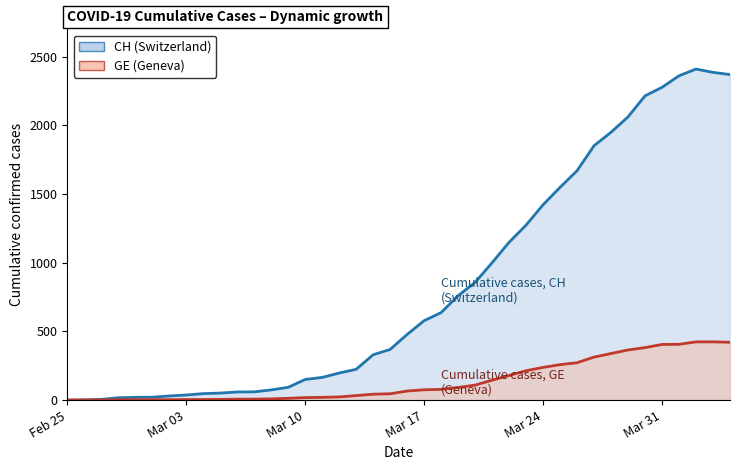

Count the number of data series in this chart.

2